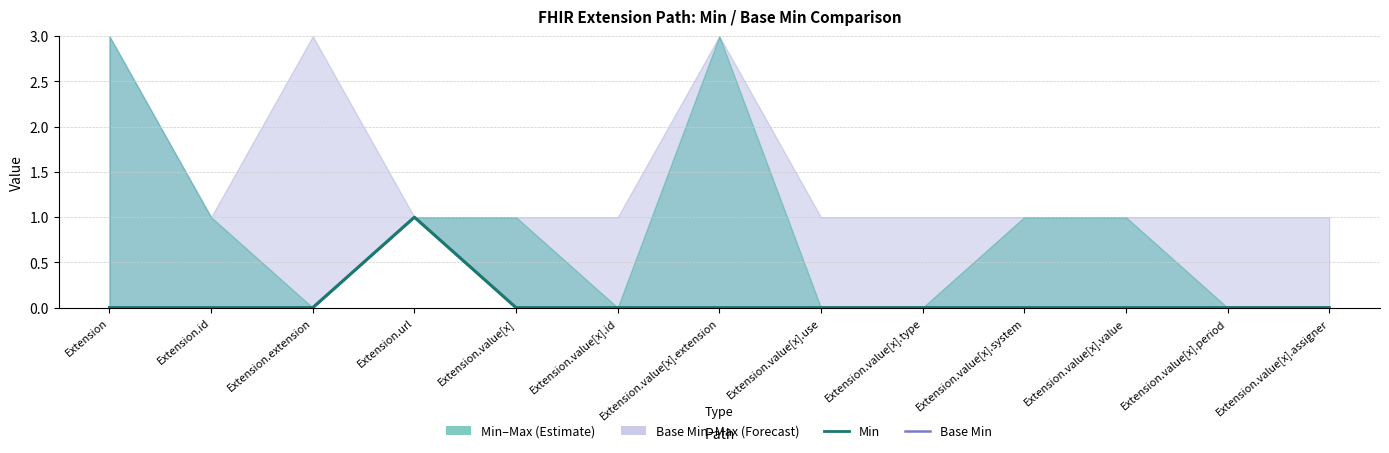

Reading left to right, transcribe all the data shown in this chart.

Base Min: 0	0	0	1	0	0	0	0	0	0	0	0	0
Min: 0	0	0	1	0	0	0	0	0	0	0	0	0